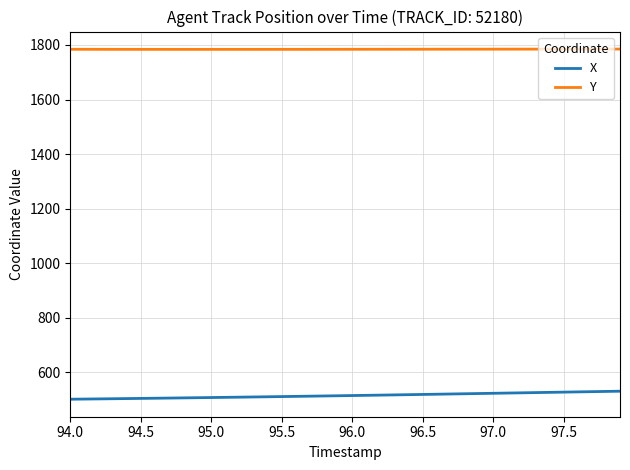

Which series has the largest total across all categories?

Y